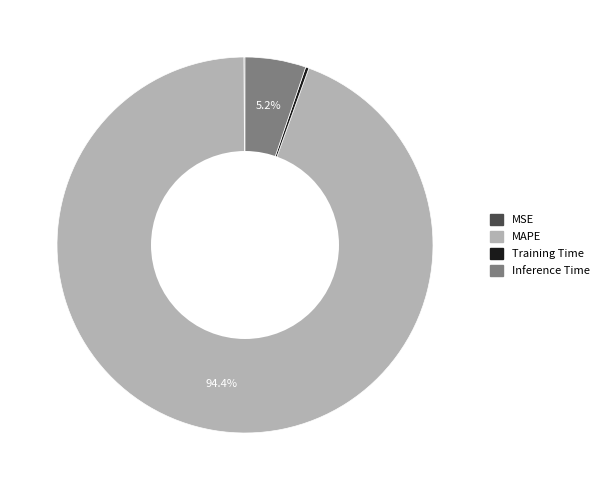

What percentage is NOT represented by Inference Time?

94.8%